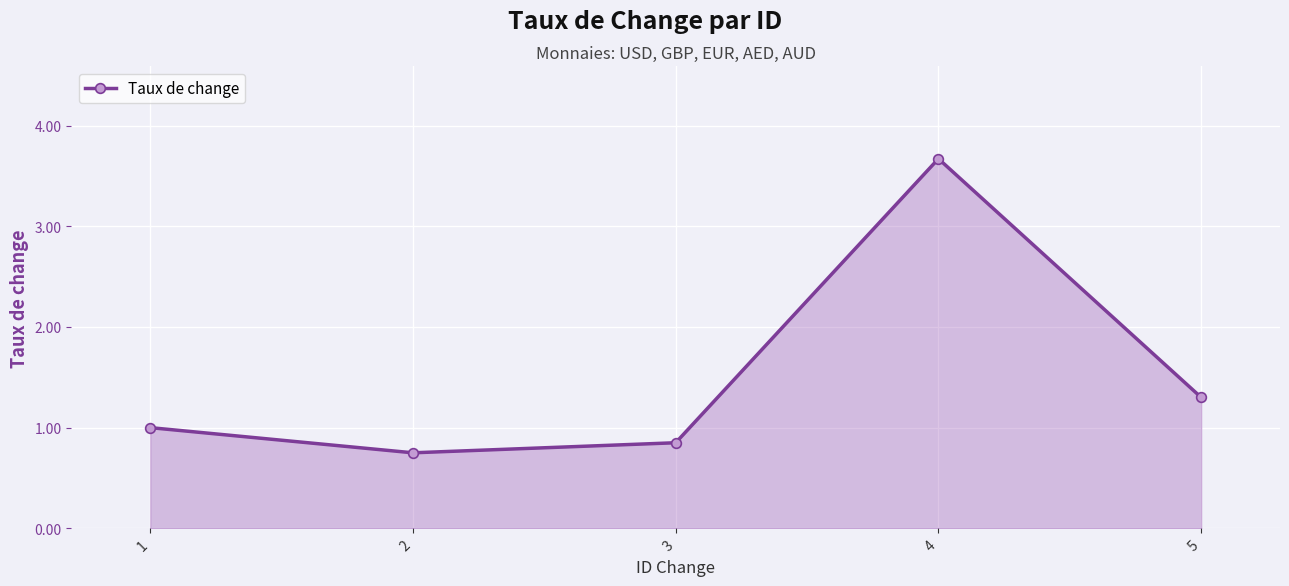

True or false: there are more than 1 points higher than both neighbors.

False